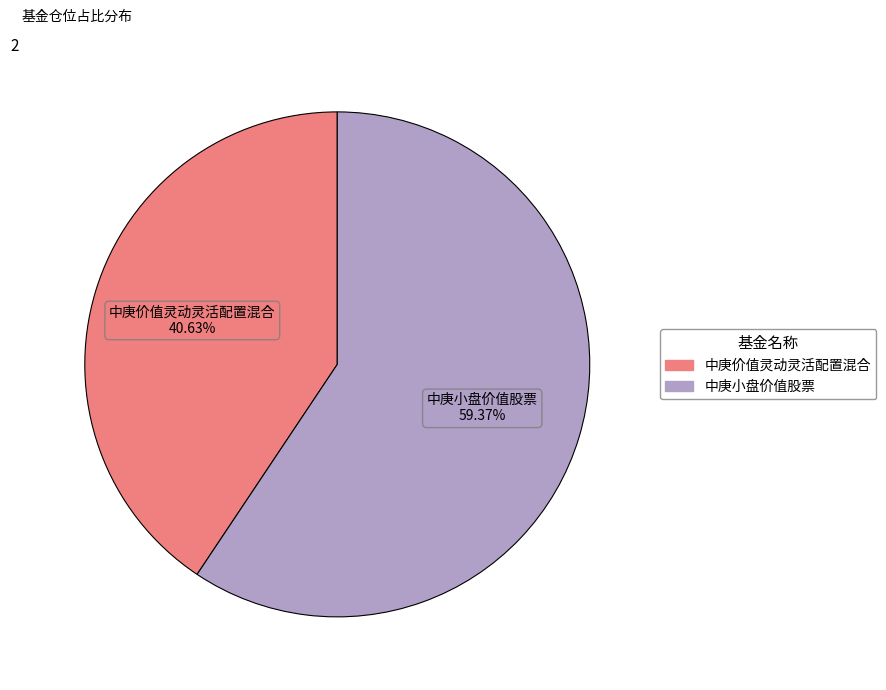

Between 中庚小盘价值股票 and 中庚价值灵动灵活配置混合, which is larger?

中庚小盘价值股票